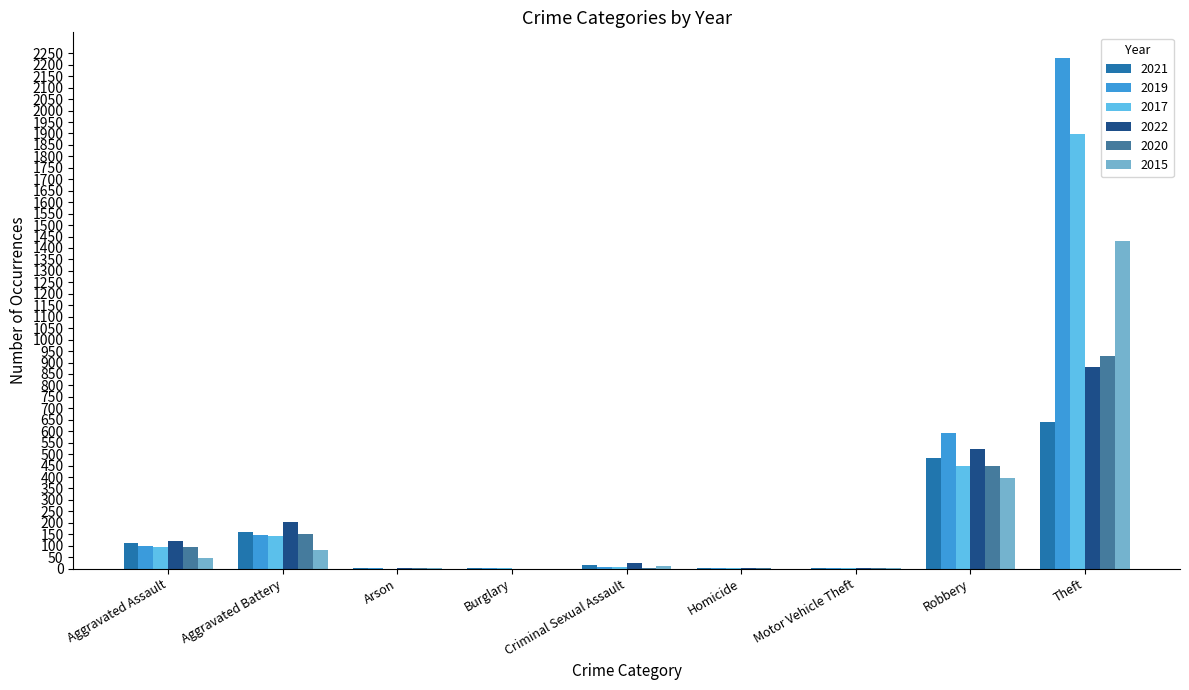

Which series has the largest total across all categories?

2019